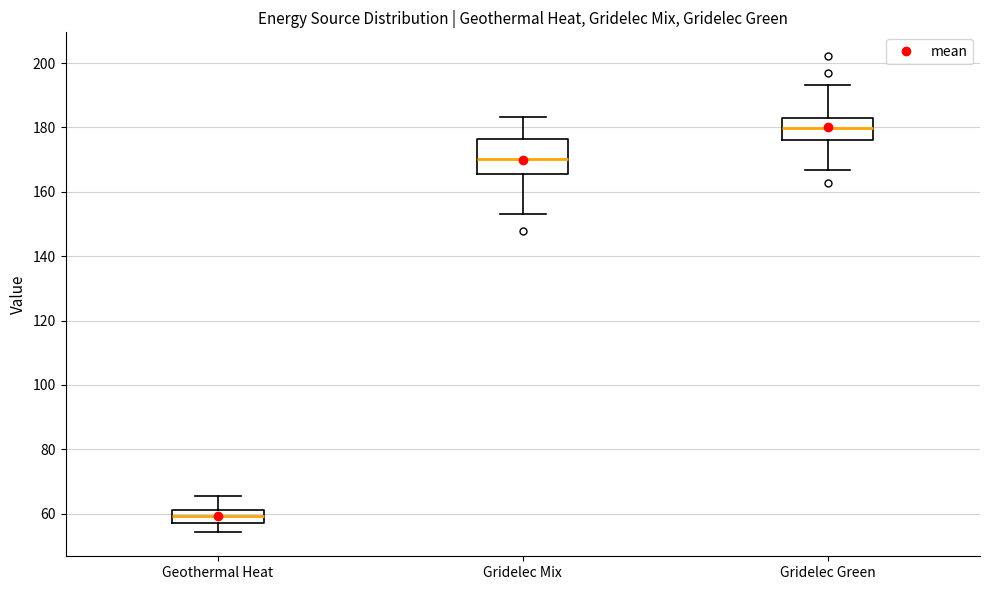

Reading left to right, transcribe this box plot: for each box, give where its median line is, the range the box spans, and where its two whiskers end, as read against the y-axis. The values are not printed on the chart, so give them approximately, as read against the axis.

Geothermal Heat: median 60 (inside the box), box 58 to 60, whiskers 54 to 66
Gridelec Mix: median 170, box 166 to 176, whiskers 154 to 184
Gridelec Green: median 180, box 176 to 184, whiskers 166 to 194